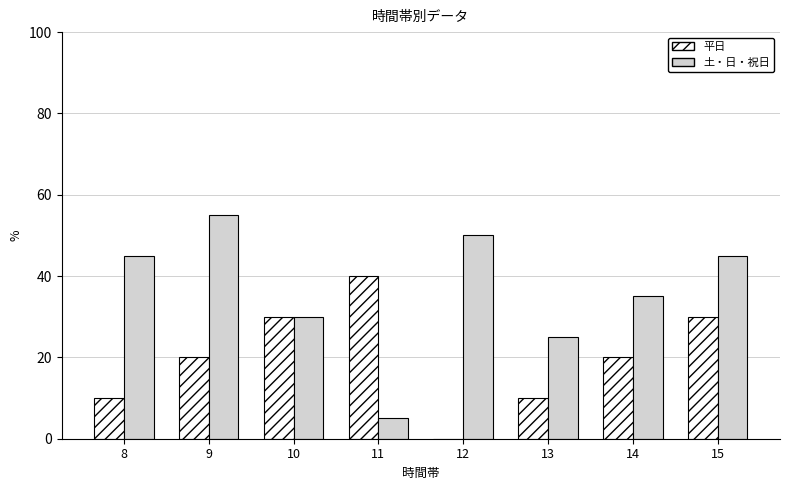

What is the sum of all 平日 values?

160